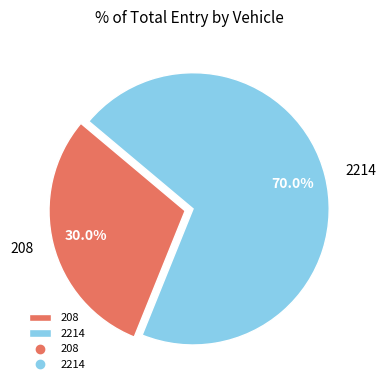

To the nearest percent, what is the average slice percentage?

50%